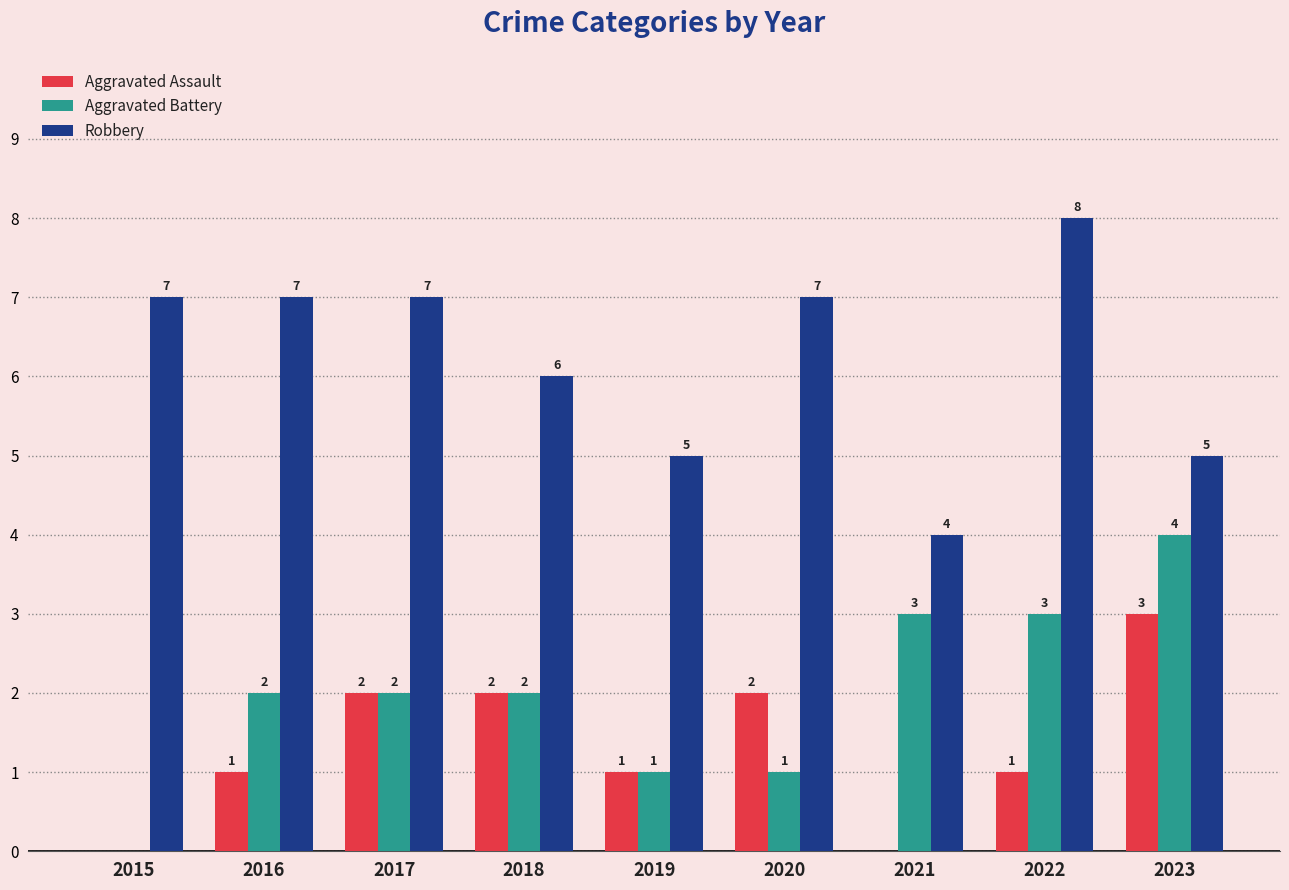

Which category has the highest value in the Aggravated Battery series?

2023